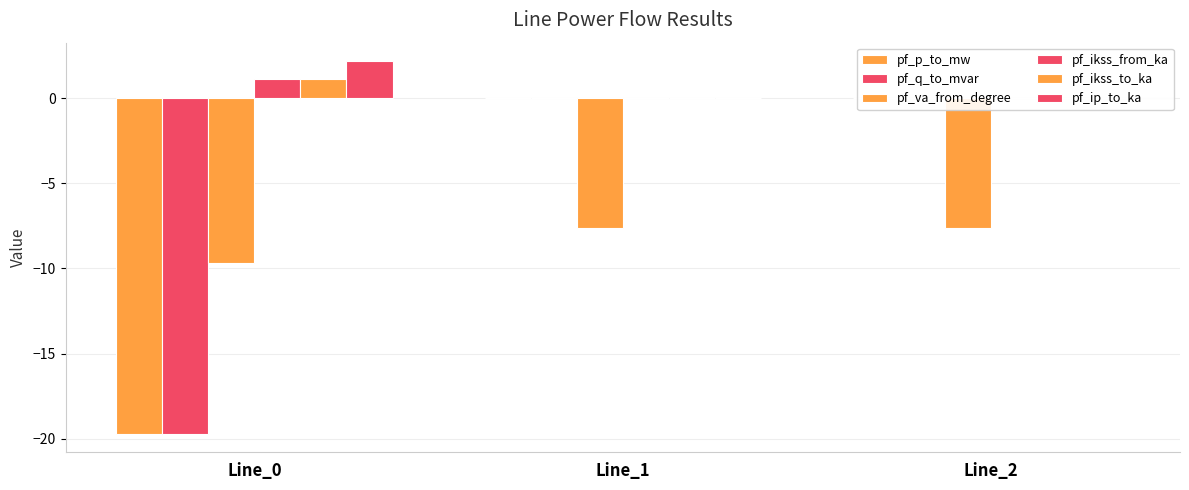

Which series has the largest range (max minus min)?

pf_q_to_mvar